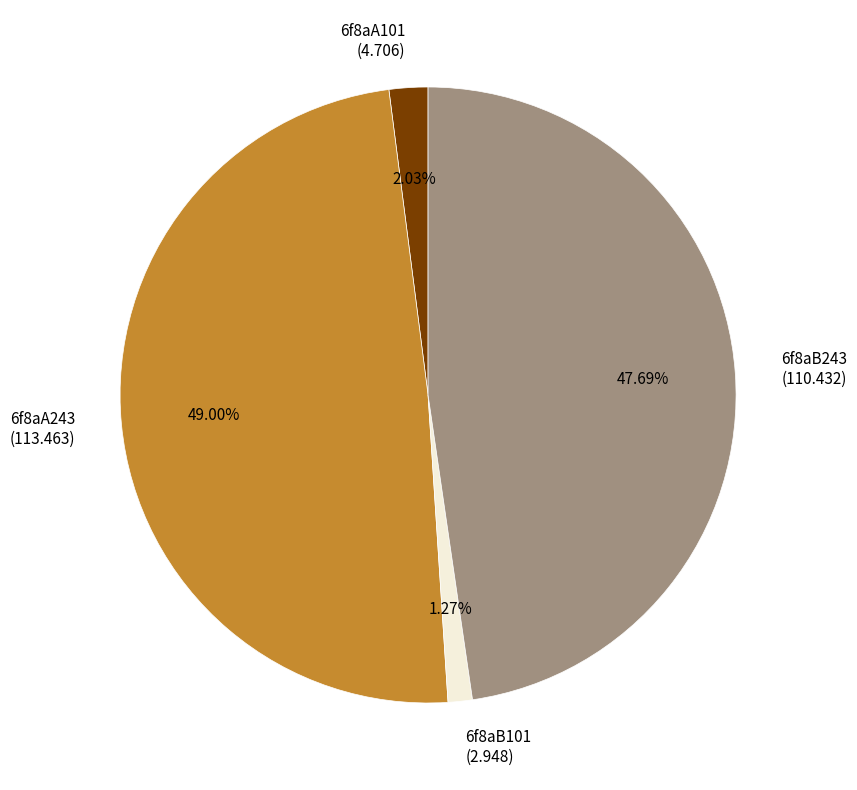

Is there any slice that represents more than half of the pie?

No